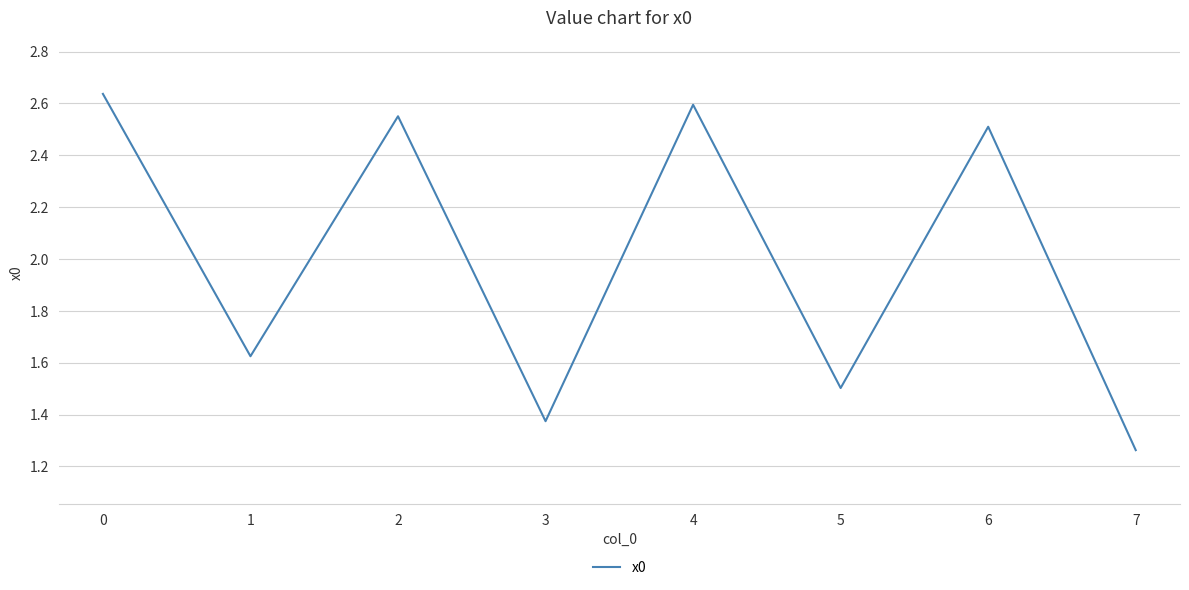

Count the number of data series in this chart.

1